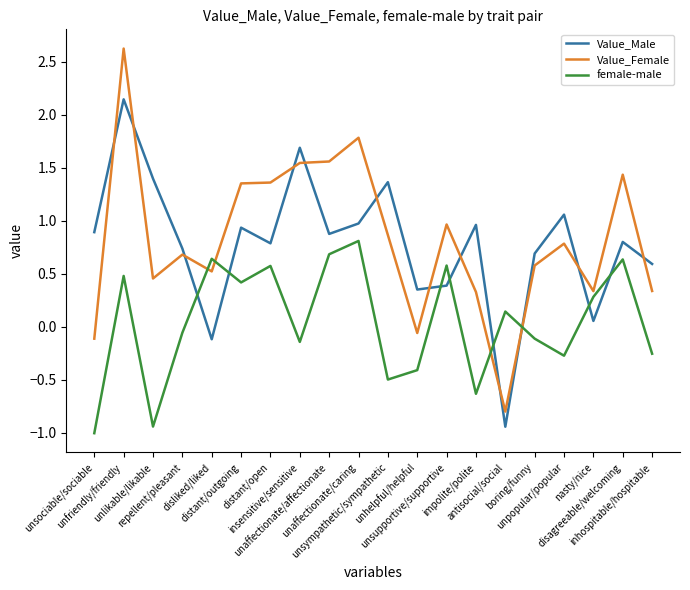

The Value_Female series shows 1.0 at unpopular/popular. True or false?

False